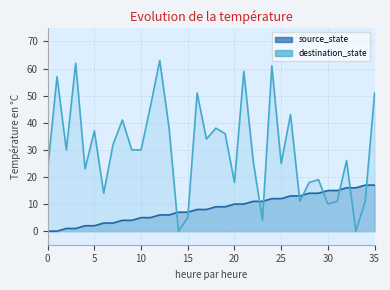

Reading right to left, what are all the values shown in this chart?

source_state: 17	17	16	16	15	15	14	14	13	13	12	12	11	11	10	10	9	9	8	8	7	7	6	6	5	5	4	4	3	3	2	2	1	1	0	0
destination_state: 51	11	0	26	11	10	19	18	11	43	25	61	4	26	59	18	36	38	34	51	5	0	38	63	46	30	30	41	32	14	37	23	62	30	57	23